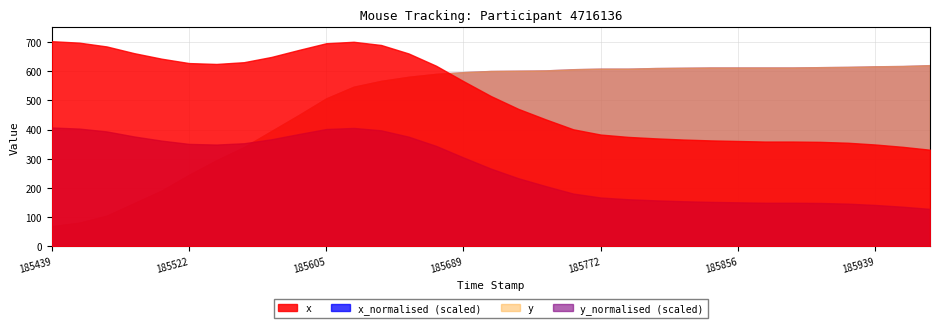

Is the value of y_normalised at 185439 greater than the value of x at 185939?

No